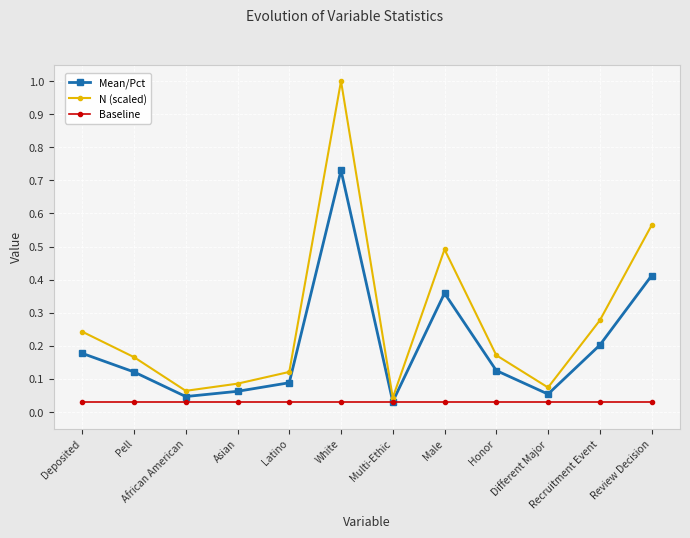

What value does the N (scaled) series have at White?

1.0